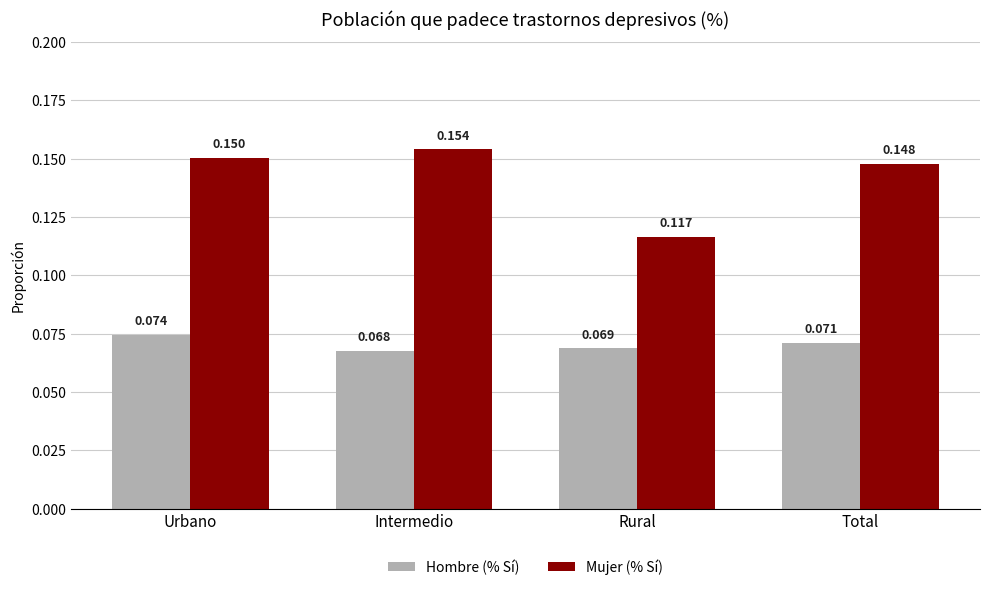

Which series has the widest spread of values?

Mujer (% Sí)